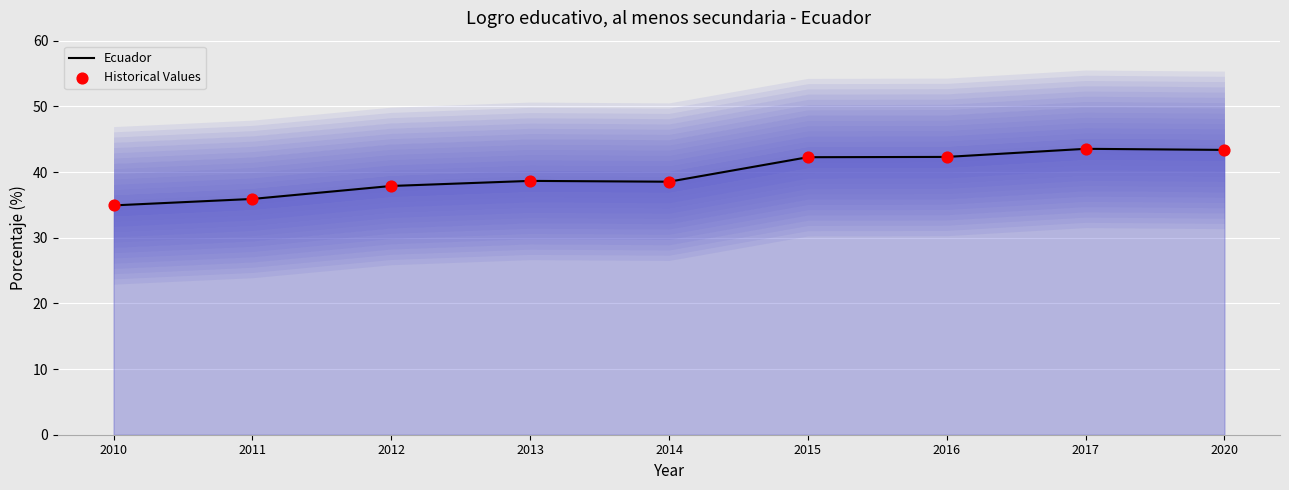

Which series reaches the maximum Y coordinate?

Ecuador